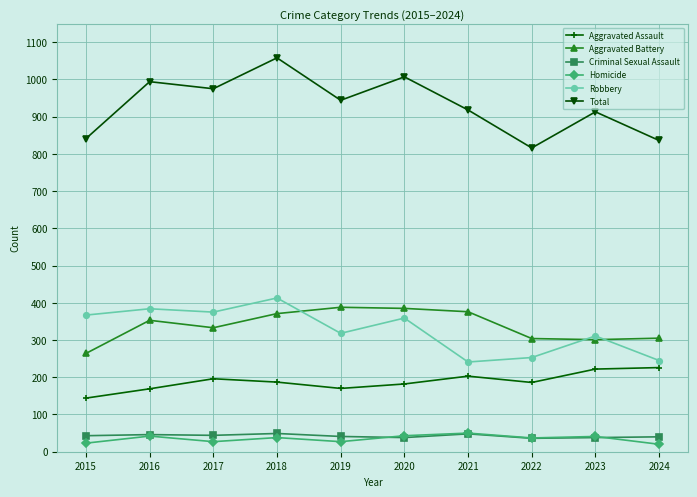

Between 2017 and 2018, which series saw the biggest shift?

Total